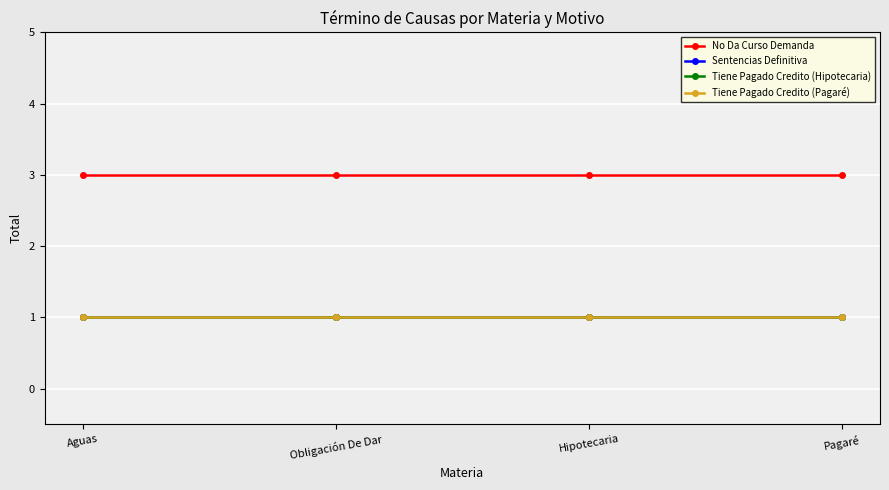

True or false: No Da Curso Demanda and Tiene Pagado Credito (Hipotecaria) cross at least once.

False